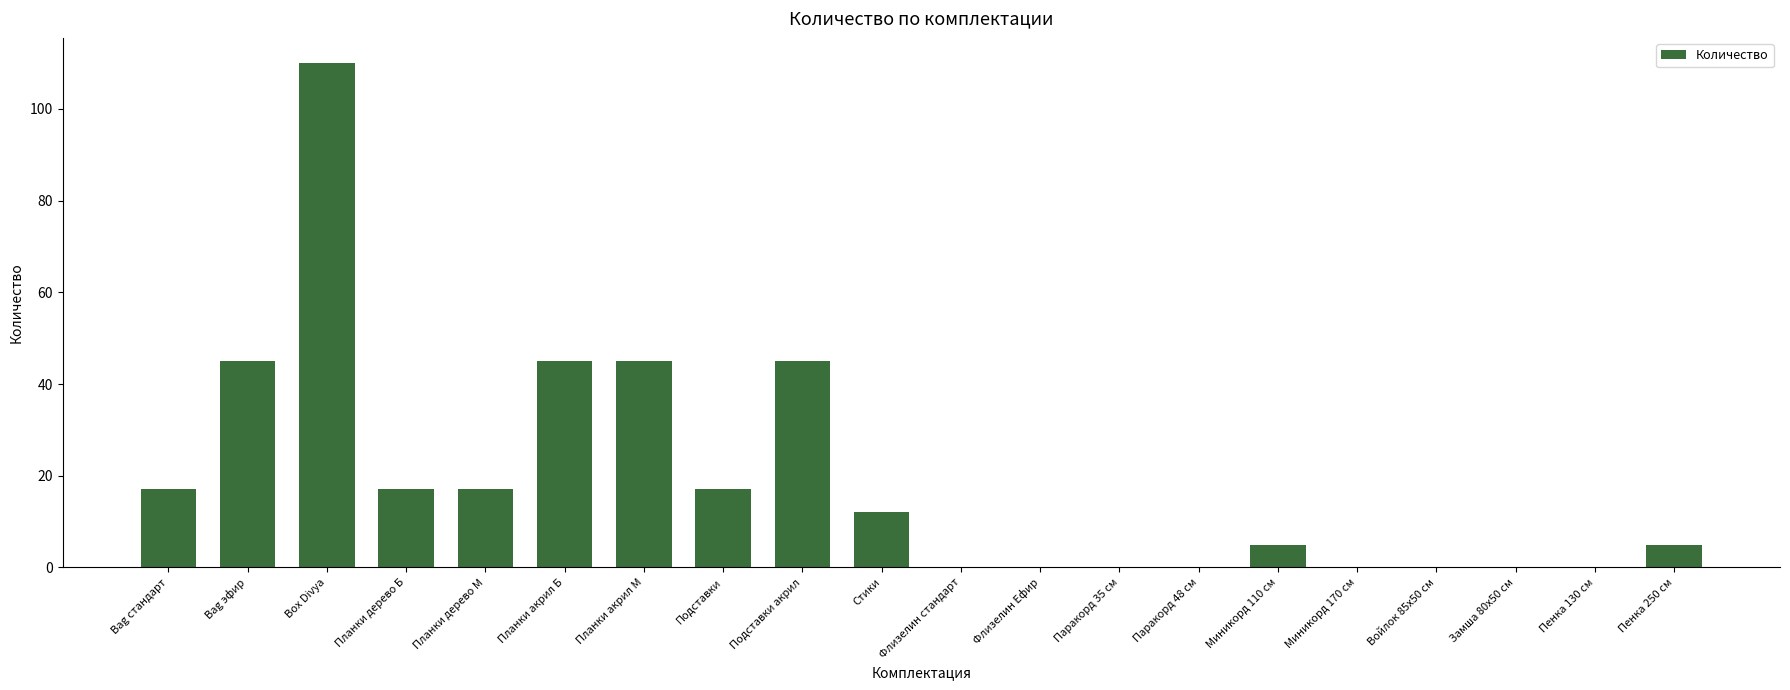

Which category has the highest value across all series?

Box Divya